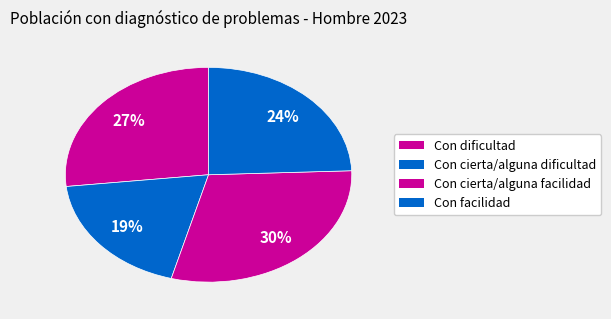

How many slices are in this pie chart?

4